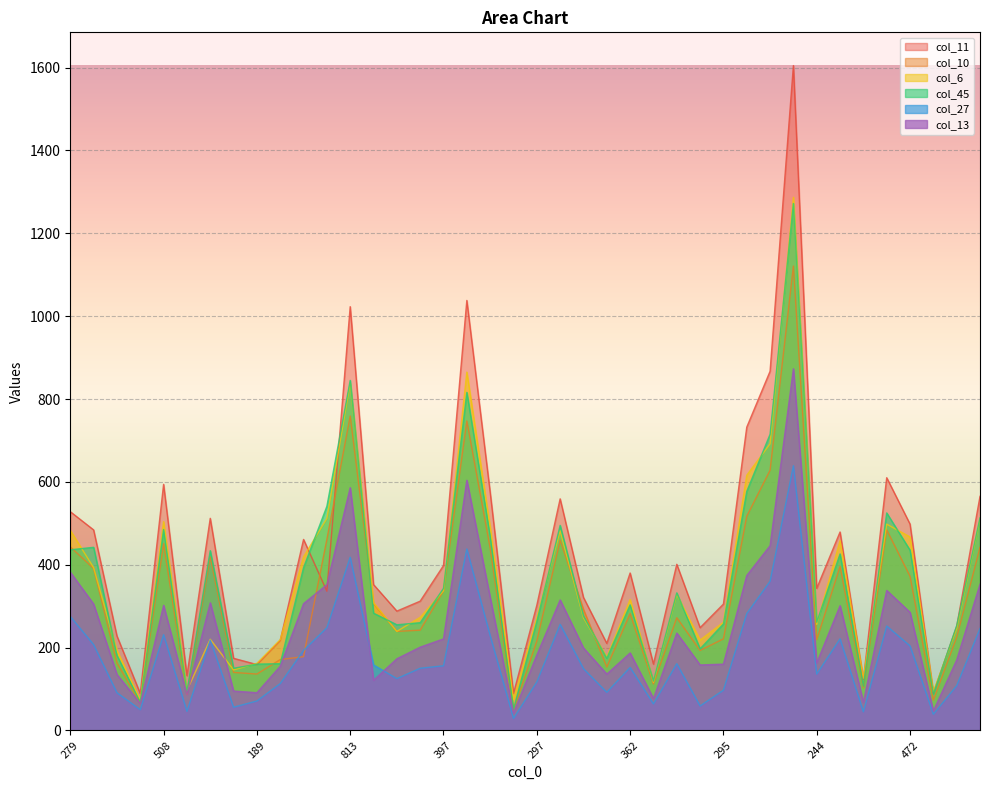

In col_27, how many points are higher than both neighbors (excluding endpoints)?

10